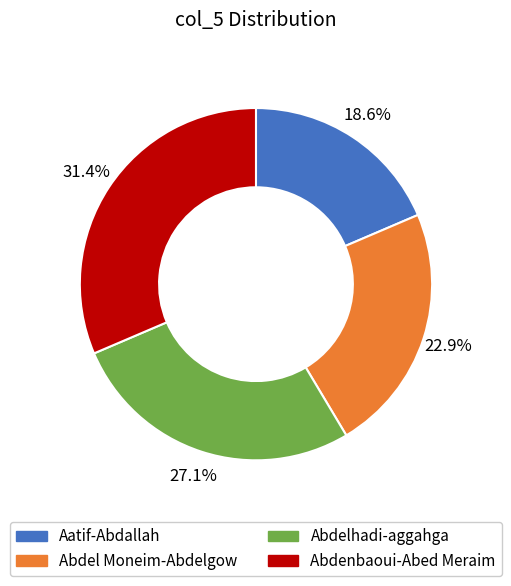

How much of the chart is everything except Aatif-Abdallah?

81.4%